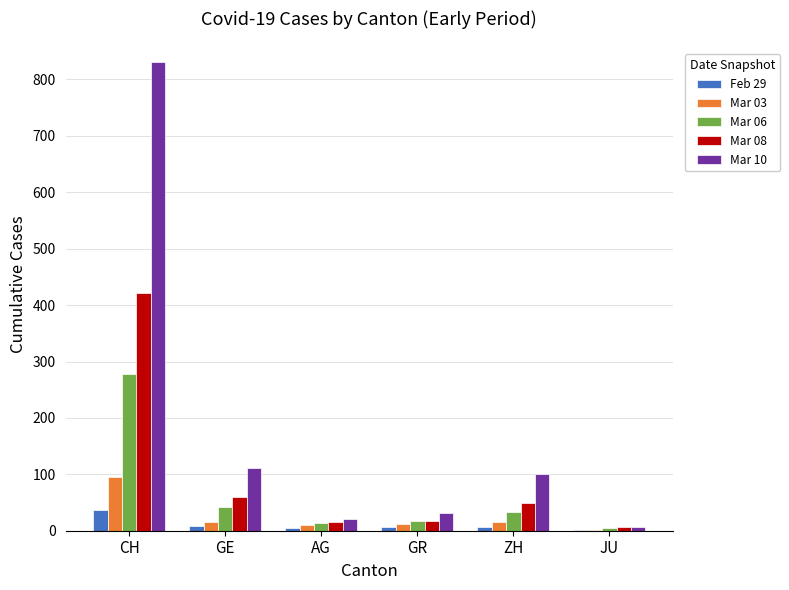

What value does the Mar 03 series have at GR, to the nearest 10?

10